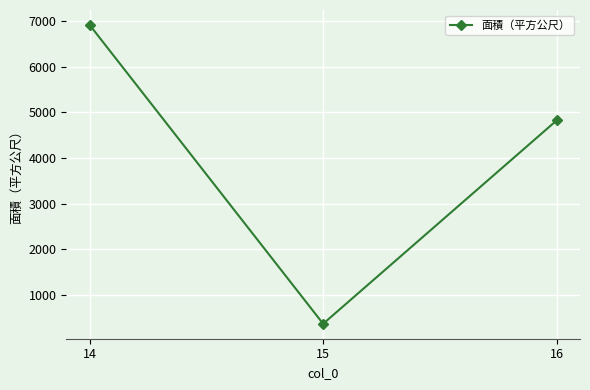

What is the greatest value displayed?

6915